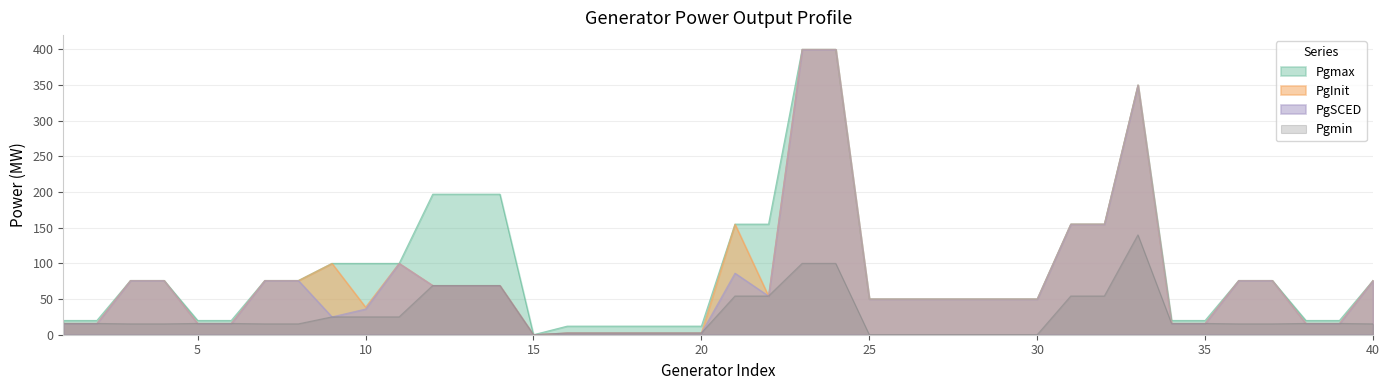

Where is the first local minimum for PgSCED?

9